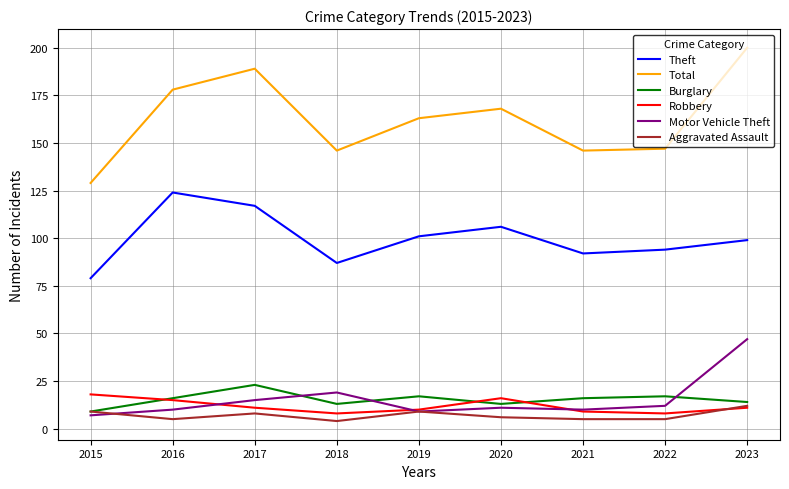

What is the sum of the Motor Vehicle Theft values at 2016 and 2017?

25